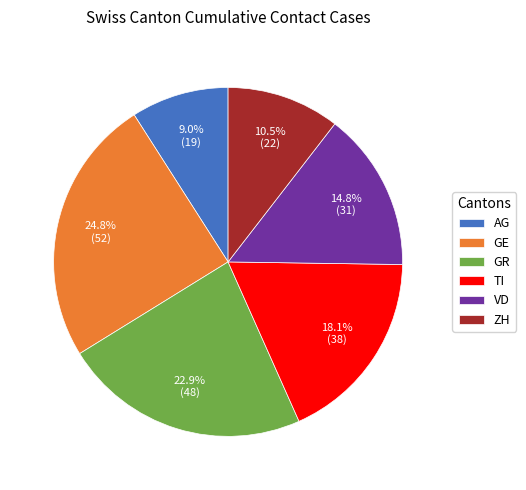

Rank the categories by value from lowest to highest.

AG, ZH, VD, TI, GR, GE